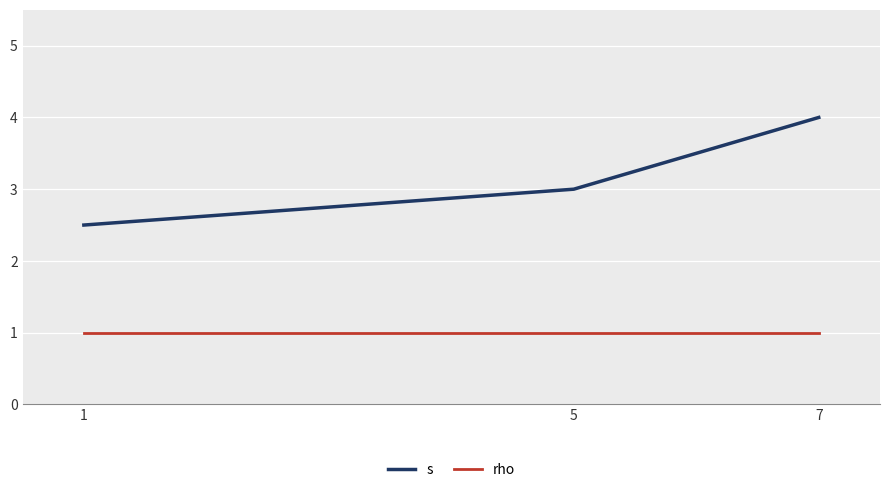

What is the difference between the maximum and minimum values in the s series?

1.5